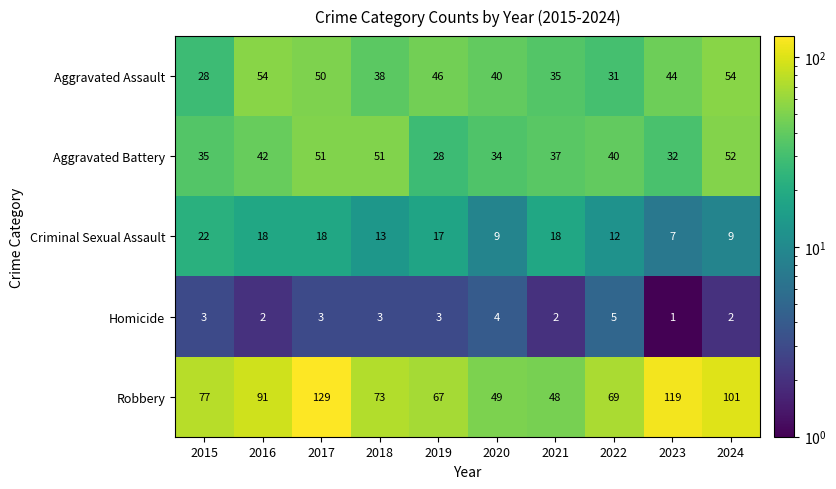

What is the difference between the Homicide values at 2021 and 2022?

3